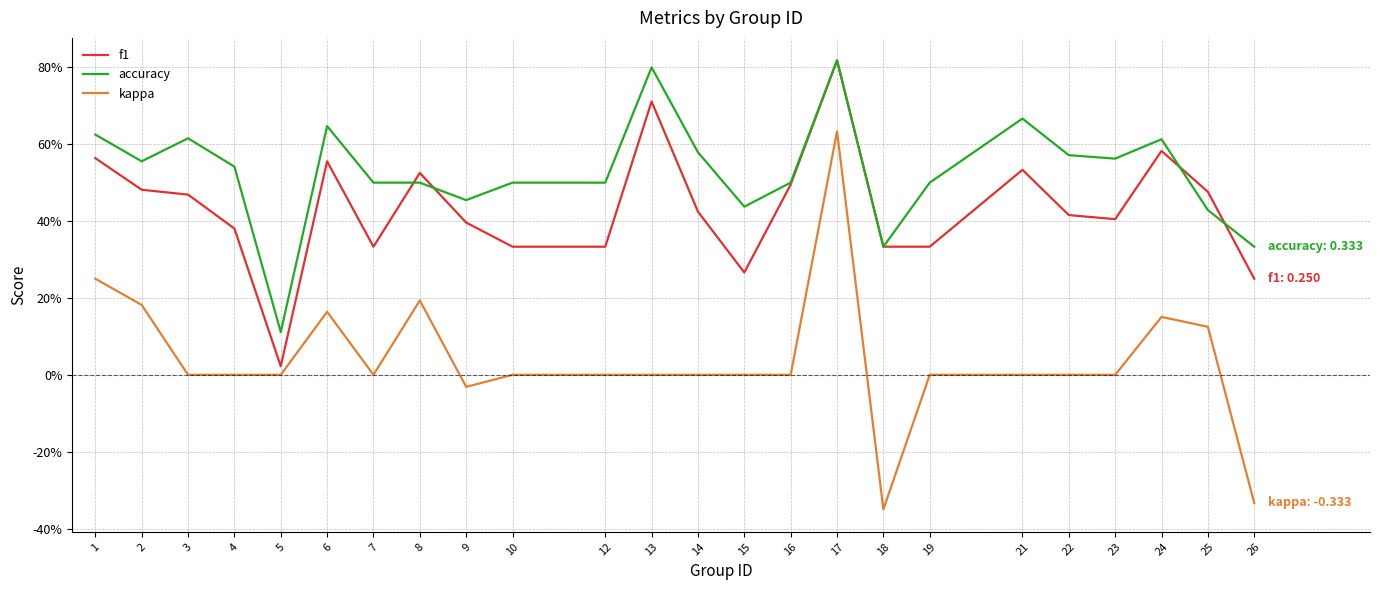

Reading left to right, list all the values displayed in this chart.

f1: 0.6	0.5	0.5	0.4	0.0	0.6	0.3	0.5	0.4	0.3	0.3	0.7	0.4	0.3	0.5	0.8	0.3	0.3	0.5	0.4	0.4	0.6	0.5	0.2
accuracy: 0.6	0.6	0.6	0.5	0.1	0.6	0.5	0.5	0.5	0.5	0.5	0.8	0.6	0.4	0.5	0.8	0.3	0.5	0.7	0.6	0.6	0.6	0.4	0.3
kappa: 0.2	0.2	0.0	0.0	0.0	0.2	0.0	0.2	-0.0	0.0	0.0	0.0	0.0	0.0	0.0	0.6	-0.3	0.0	0.0	0.0	0.0	0.2	0.1	-0.3